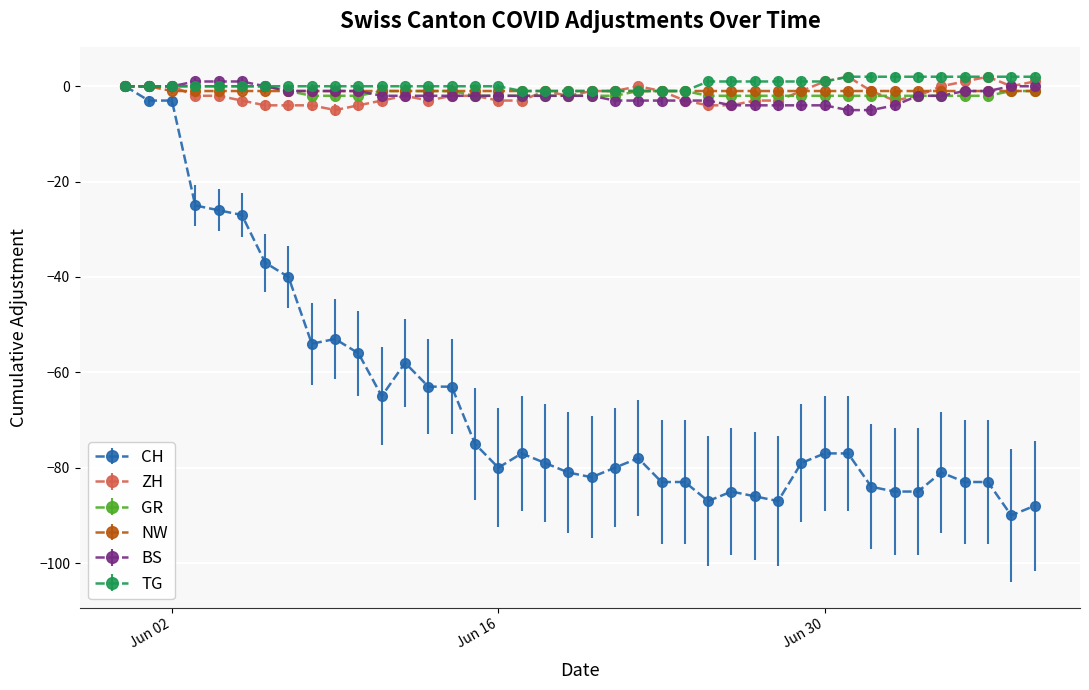

True or false: CH has more than 0 points higher than both neighbors.

True